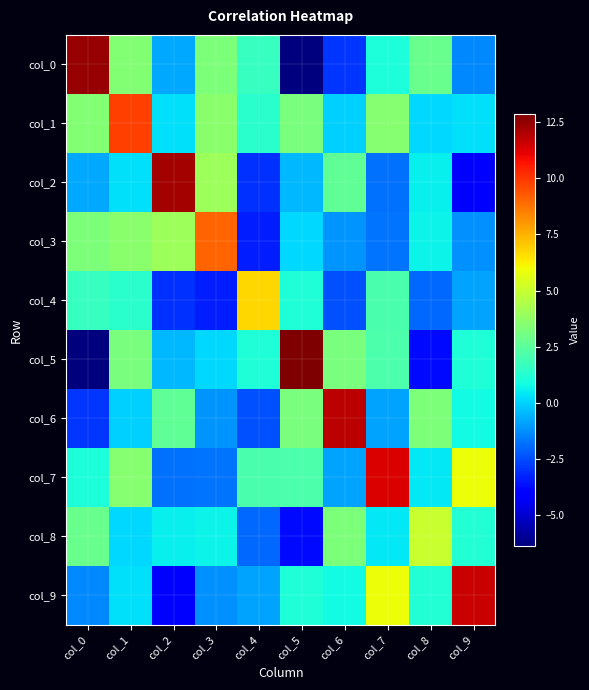

What is the maximum value shown in the chart?

12.9